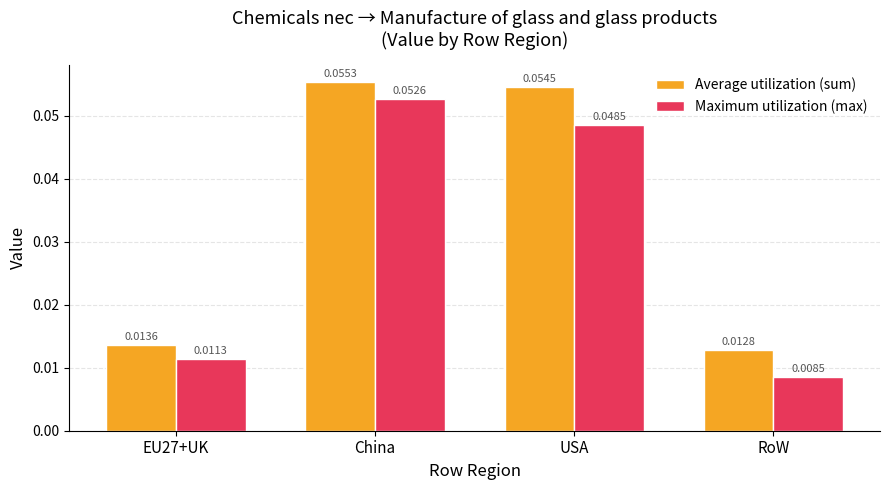

At China, list the series in order from smallest to largest.

Maximum utilization (max), Average utilization (sum)